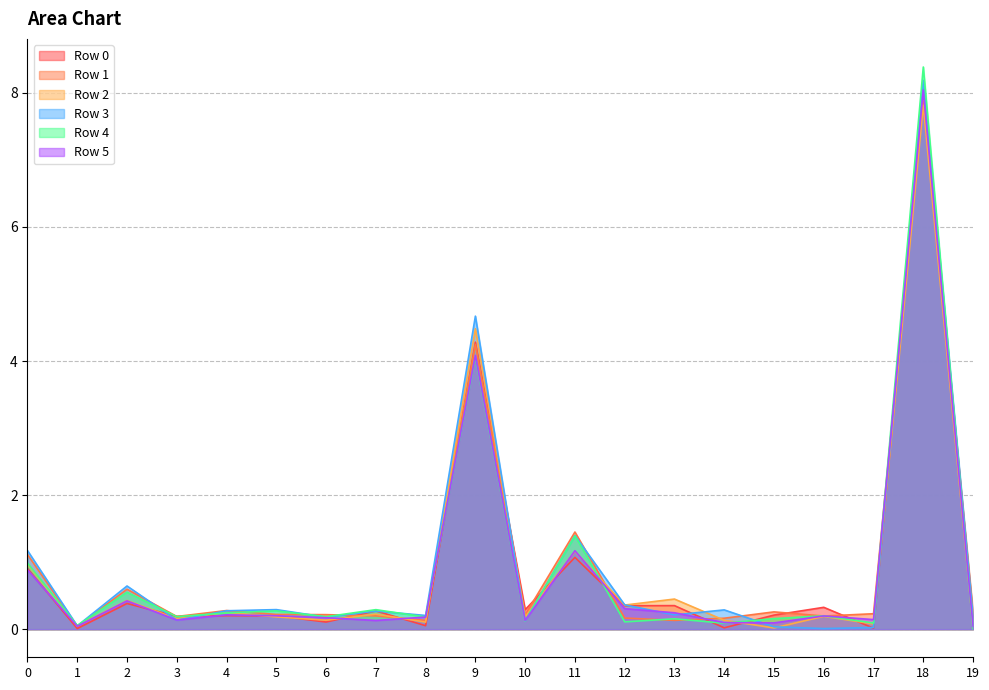

Between which two adjacent categories do Row 2 and Row 0 first intersect?

2 and 3